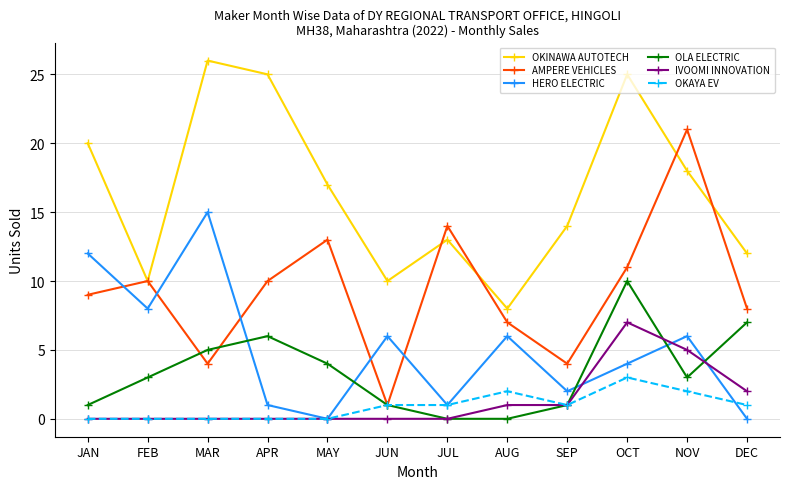

What is the difference between the maximum and minimum values in the OLA ELECTRIC series?

10